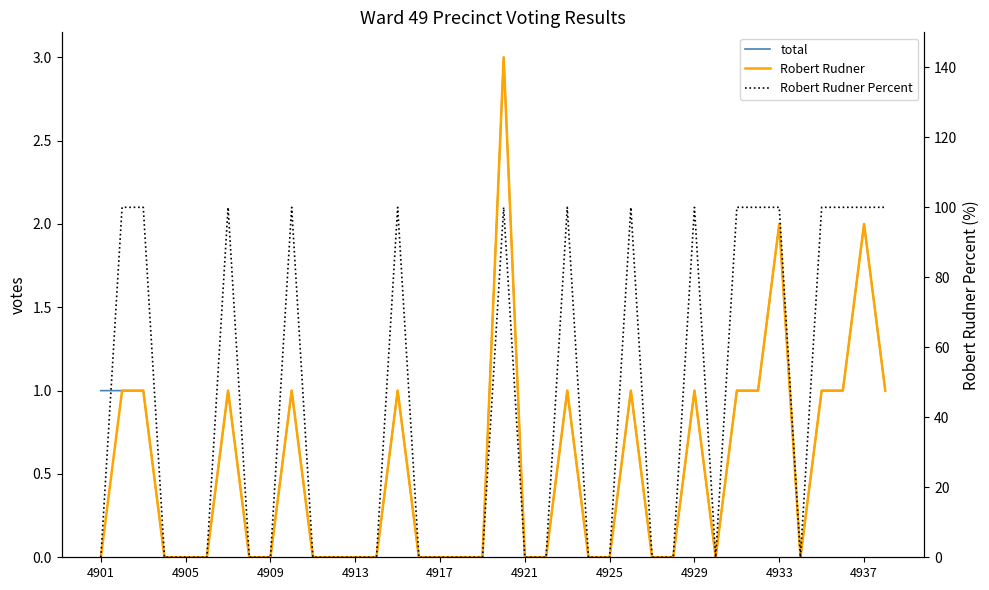

True or false: total has a value of 3 at 4933.

False